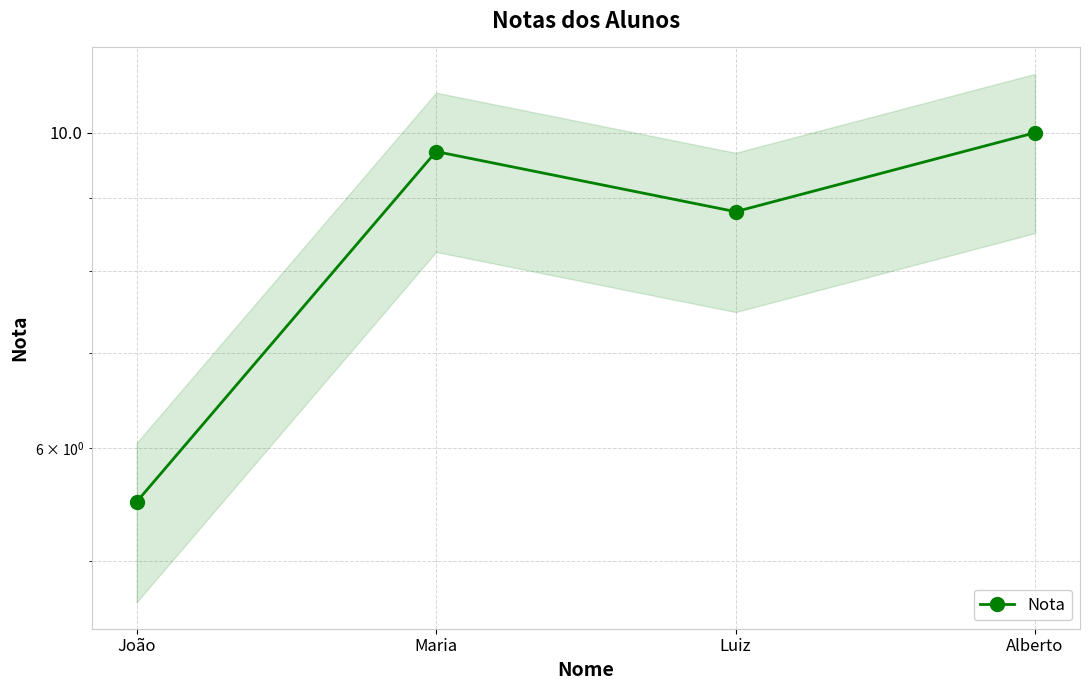

True or false: there are more than 1 points higher than both neighbors.

False